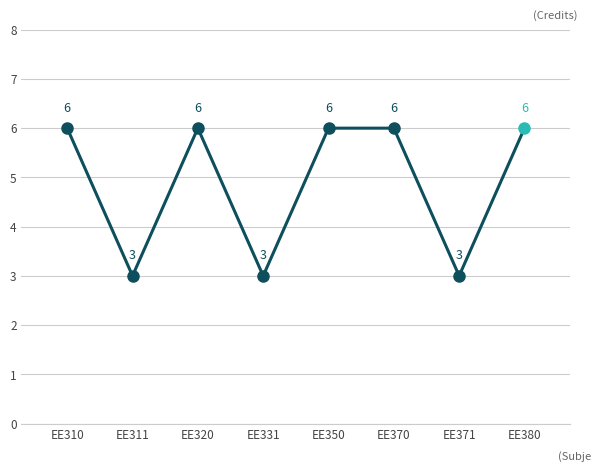

Reading left to right, what are all the values shown in this chart?

6	3	6	3	6	6	3